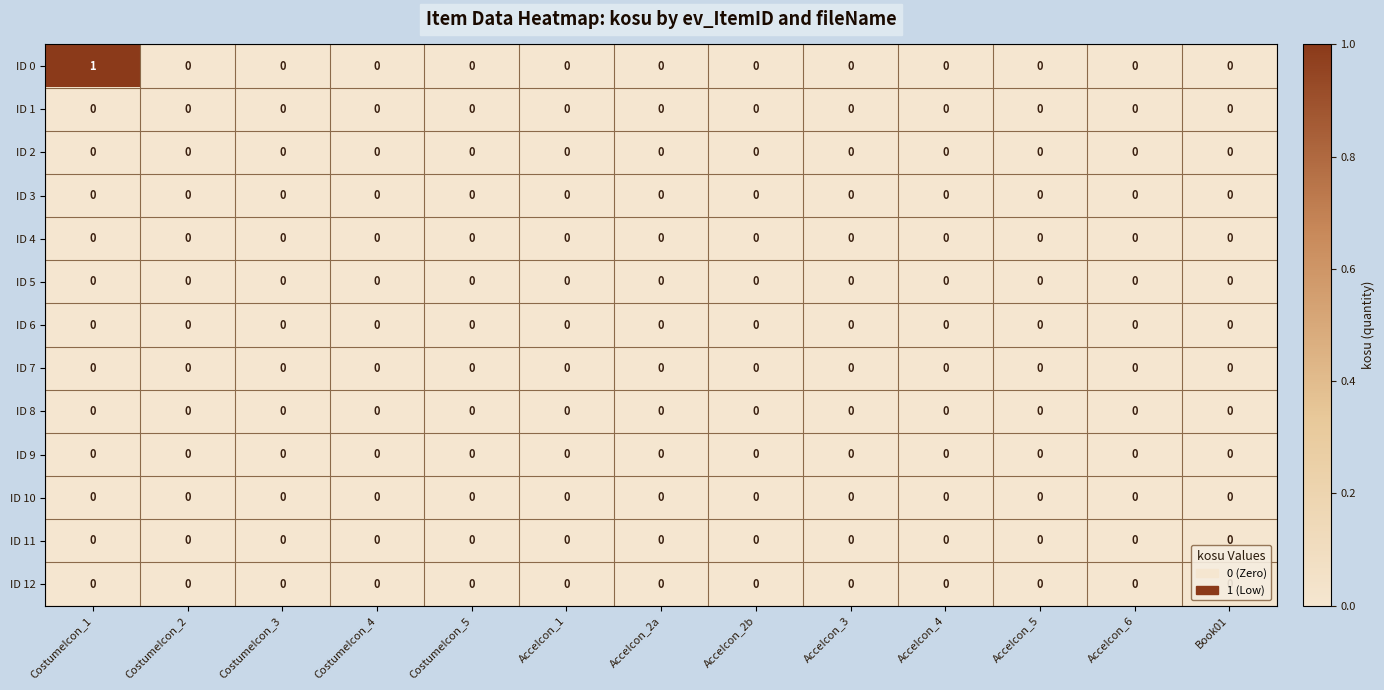

Which series has the largest total across all categories?

ID 0